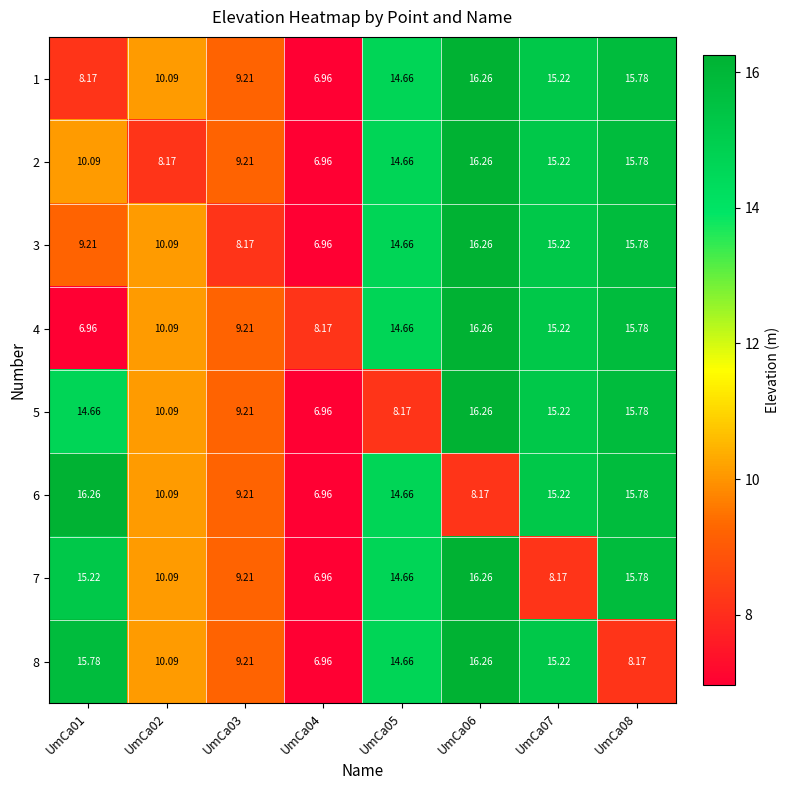

How many data points does each series have?

8